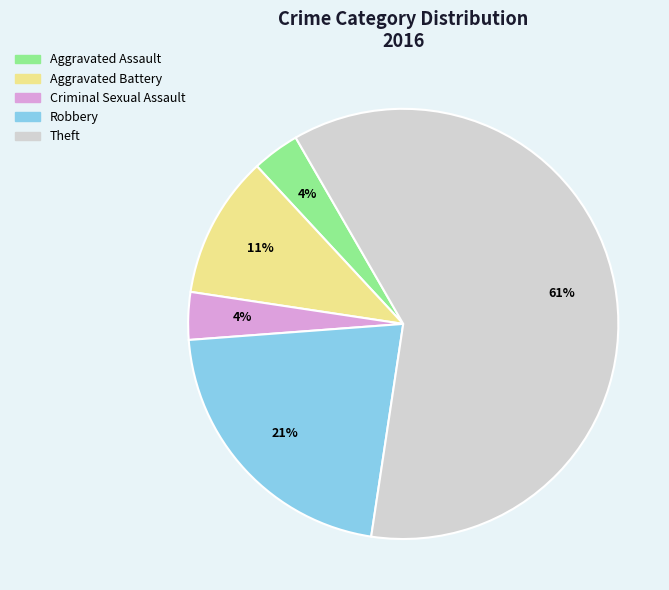

Which category has the biggest portion of the pie?

Theft